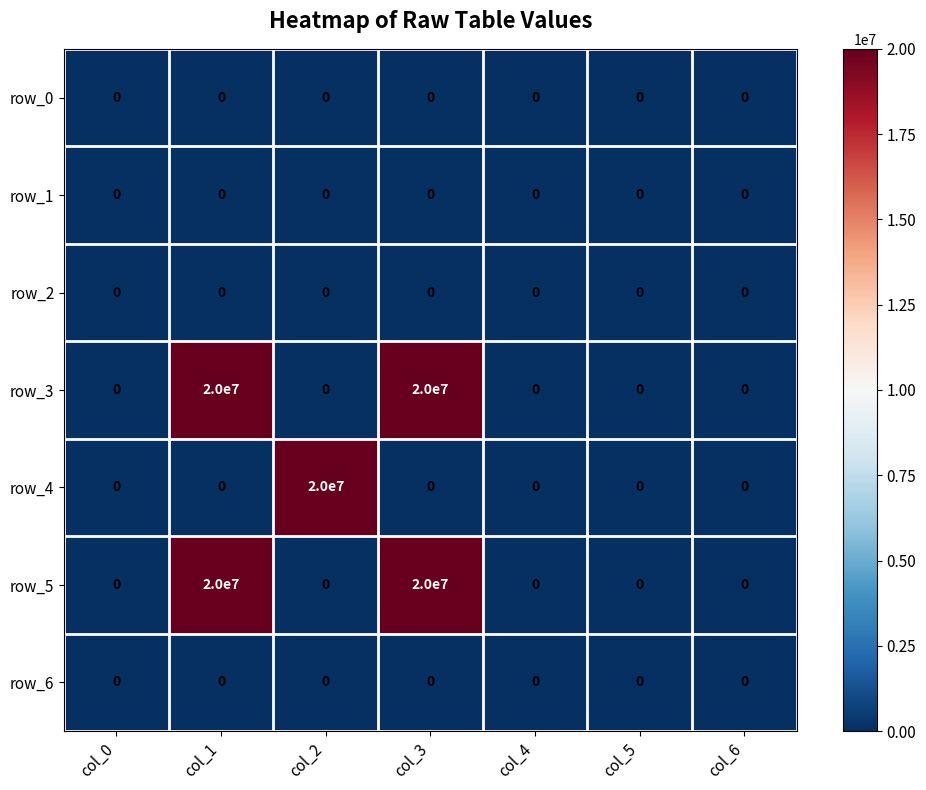

What is the maximum value shown in the chart?

20000000